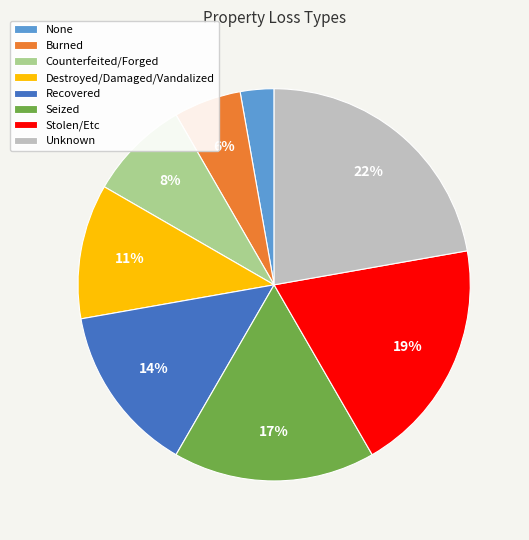

To the nearest percent, what percentage of the pie is Burned?

6%